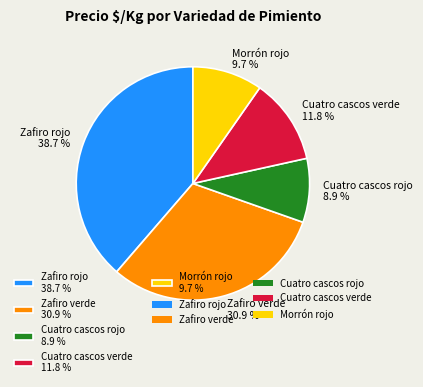

To the nearest percent, what portion does Cuatro cascos verde represent?

12%